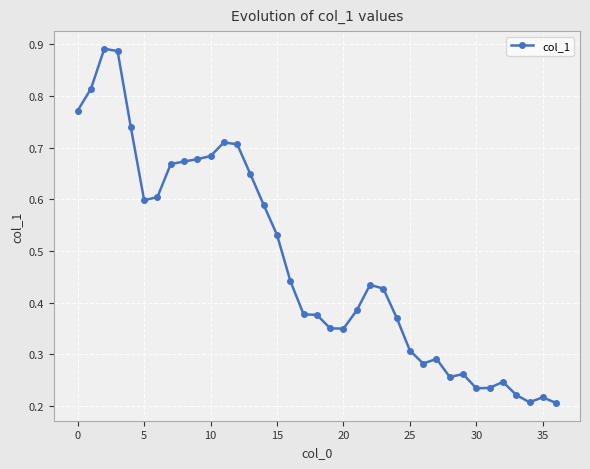

How many values are between 0 and 1?

37